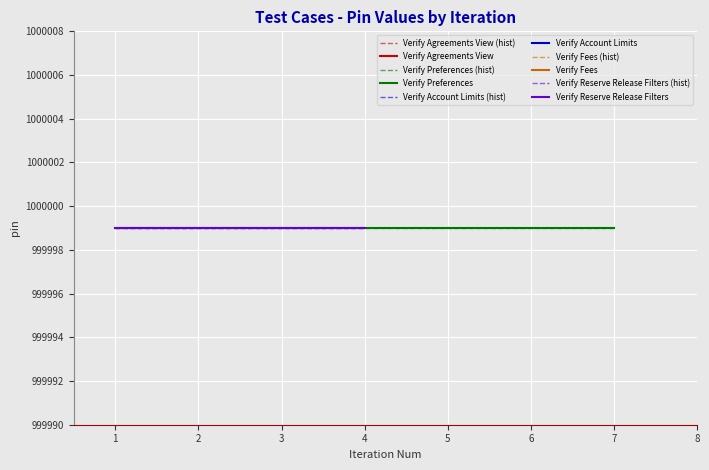

At which category does Iteration Num reach its first local peak?

7